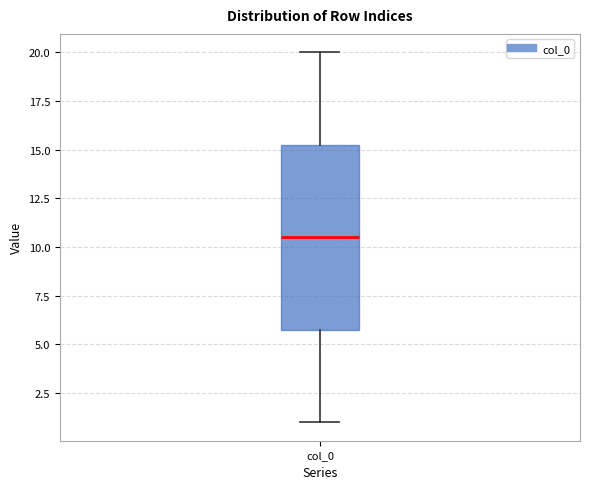

Where does the lower whisker of the box for col_0 end on the y-axis? The values are not printed on the chart, so give them approximately, as read against the axis.

1.0